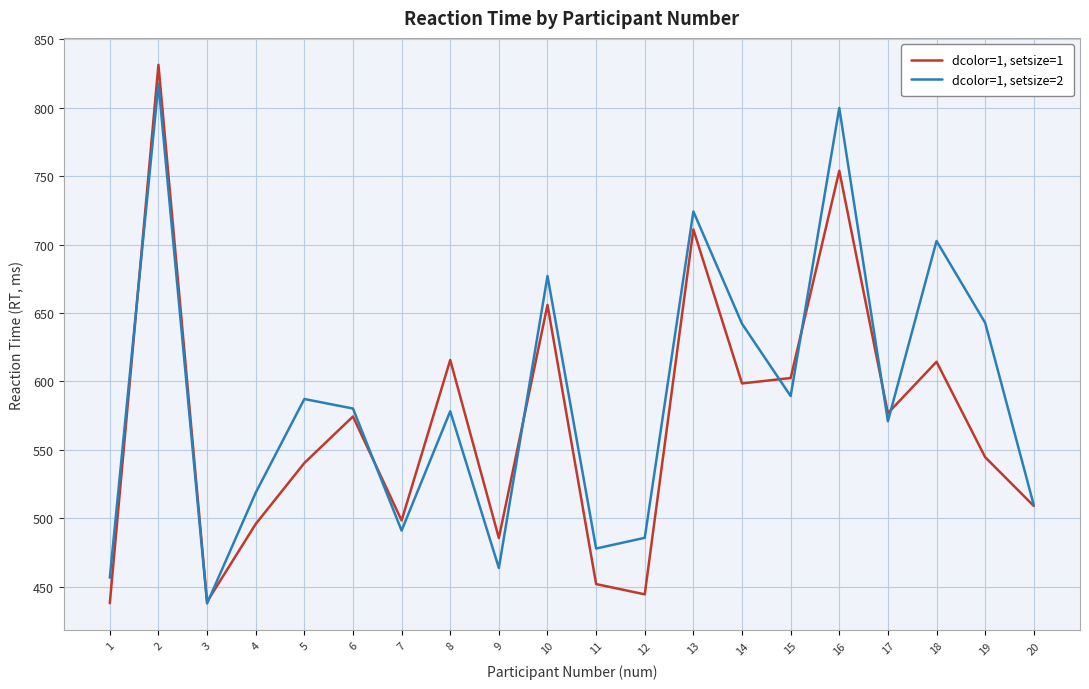

Which series has the widest spread of values?

dcolor=1, setsize=1